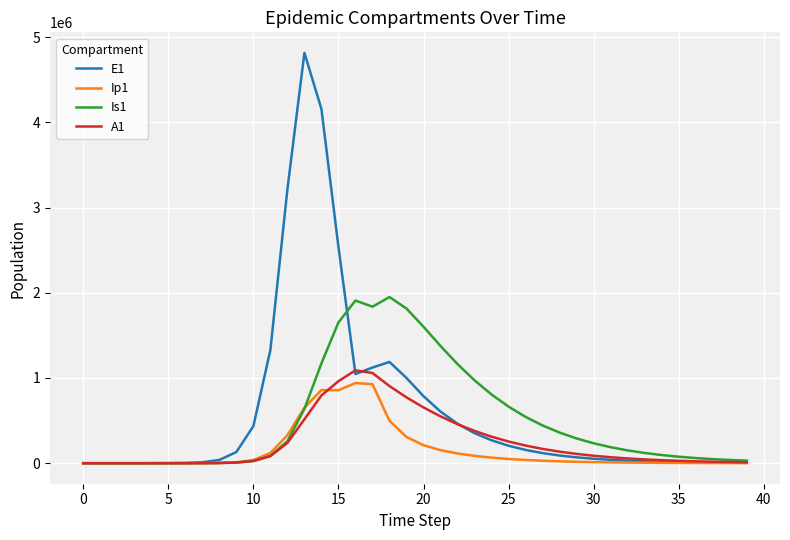

What are all the series names shown in the legend?

E1, Ip1, Is1, A1